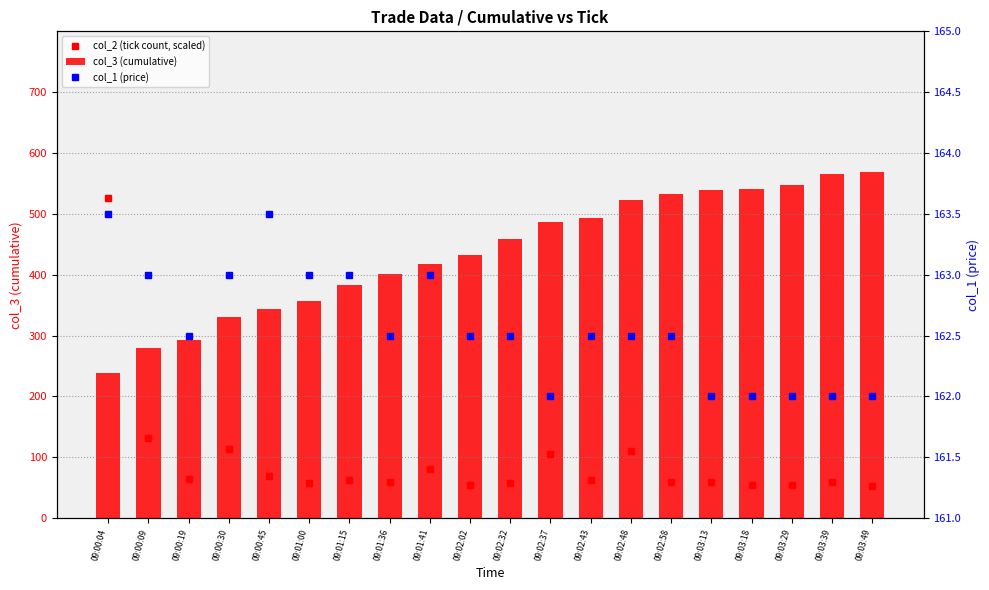

What are all the series names shown in the legend?

col_2 (tick count, scaled), col_3 (cumulative), col_1 (price)